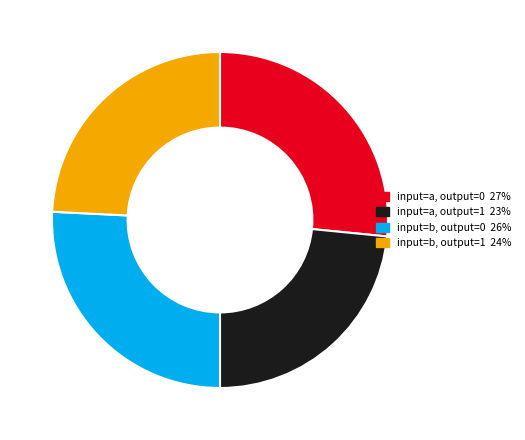

Approximately how many times larger is the value at input=b, output=0 26% compared to input=b, output=1 24%?

1.1